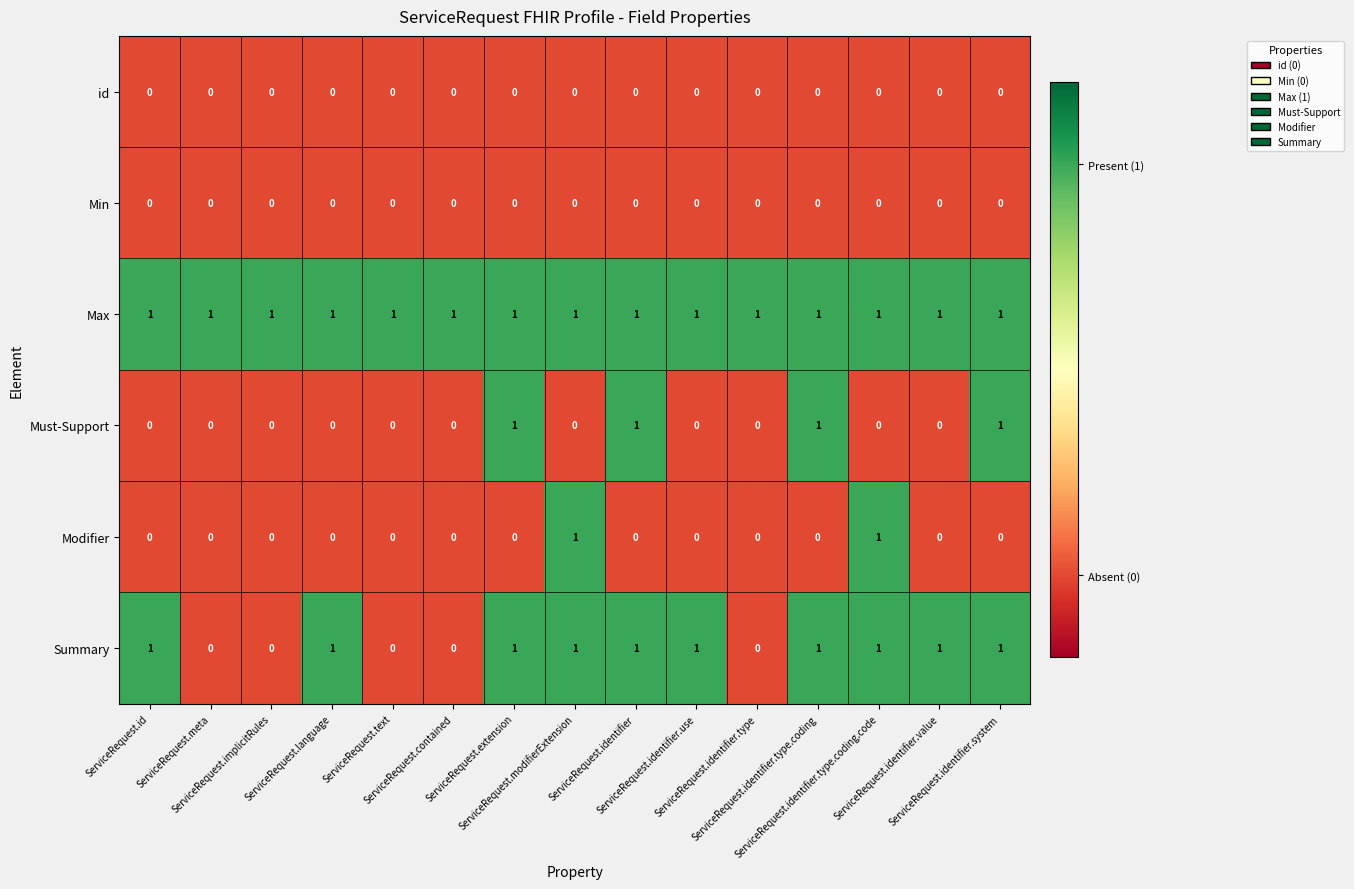

How many distinct data groups are displayed?

6